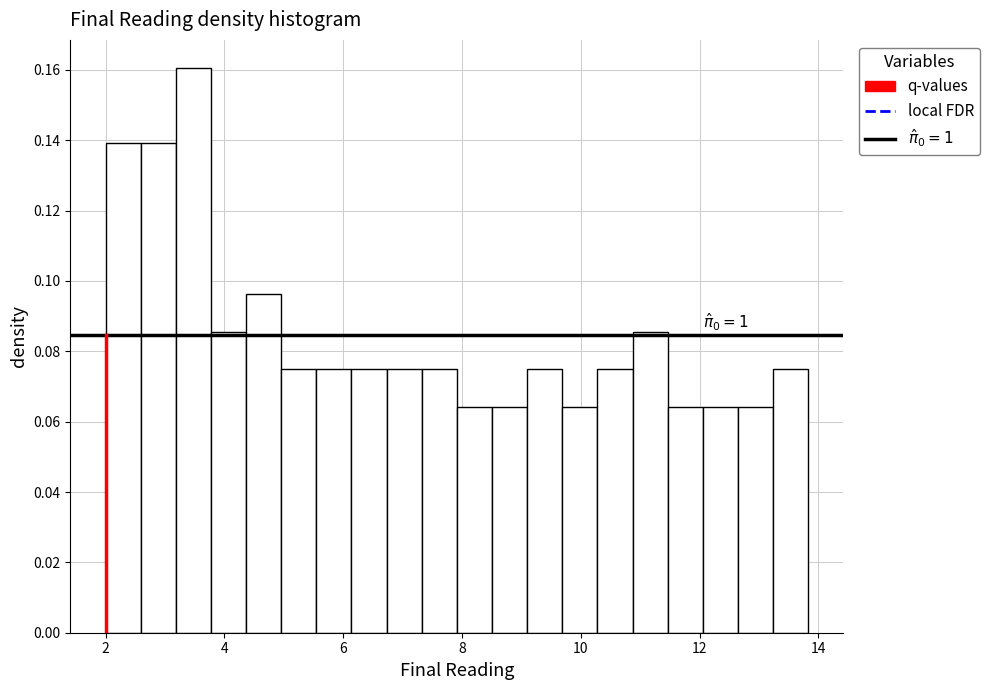

Around what value on the x-axis is the tallest bar? Give the approximate position of its centre, as read against the axis.

3.4